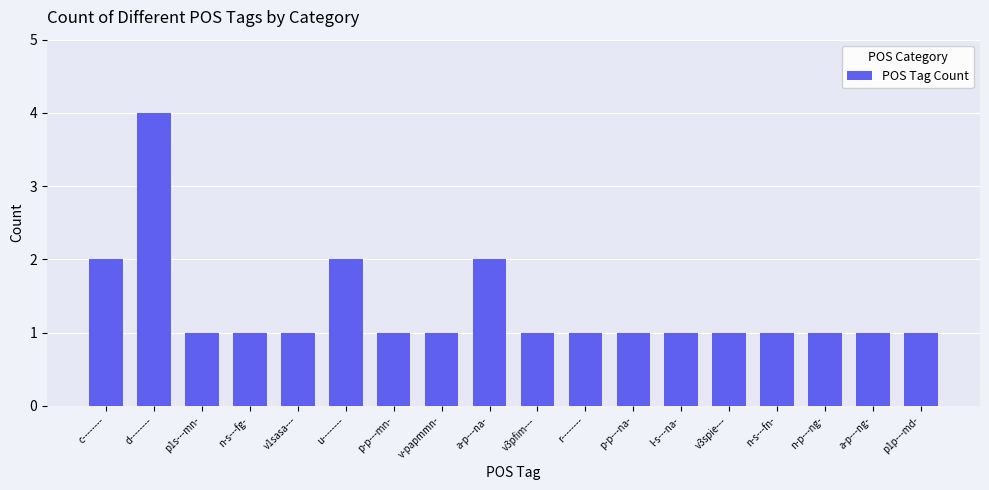

How many values are between 1 and 2?

17